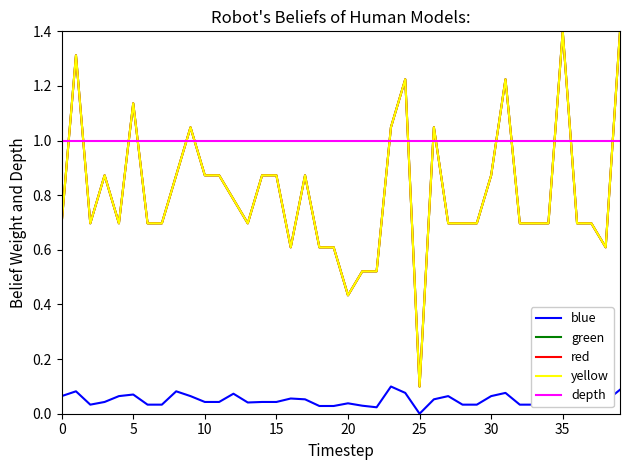

Does the chart have visible grid lines?

No